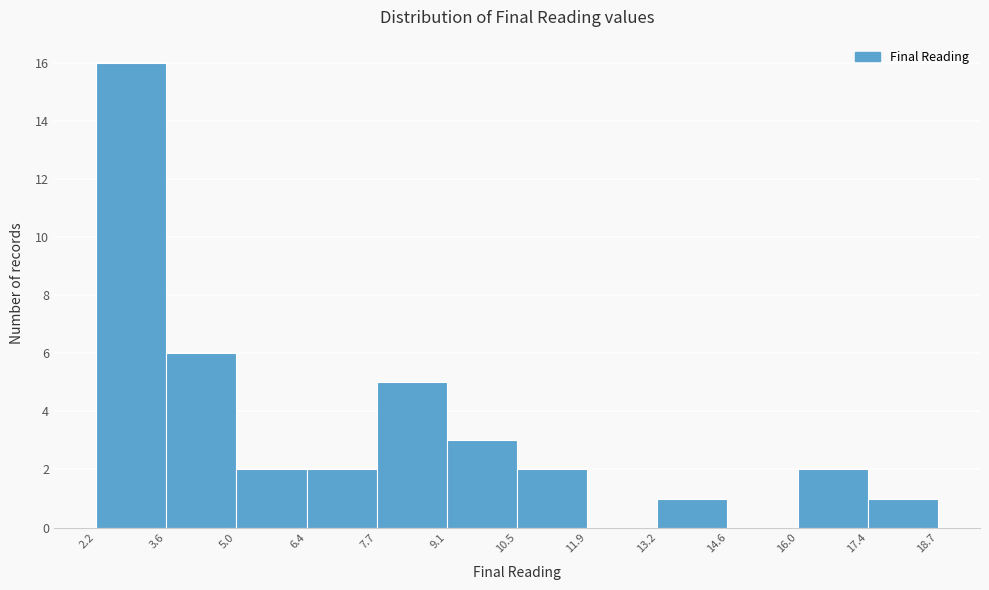

Reading left to right, list every bar in this chart as the range it spans on the x-axis followed by its height. The values are not printed on the chart, so give them approximately, as read against the axis.

2.2 to 3.6: 16
3.6 to 5.0: 6
5.0 to 6.4: 2
6.4 to 7.7: 2
7.7 to 9.1: 5
9.1 to 10.5: 3
10.5 to 11.9: 2
11.9 to 13.2: 0
13.2 to 14.6: 1
14.6 to 16.0: 0
16.0 to 17.4: 2
17.4 to 18.7: 1